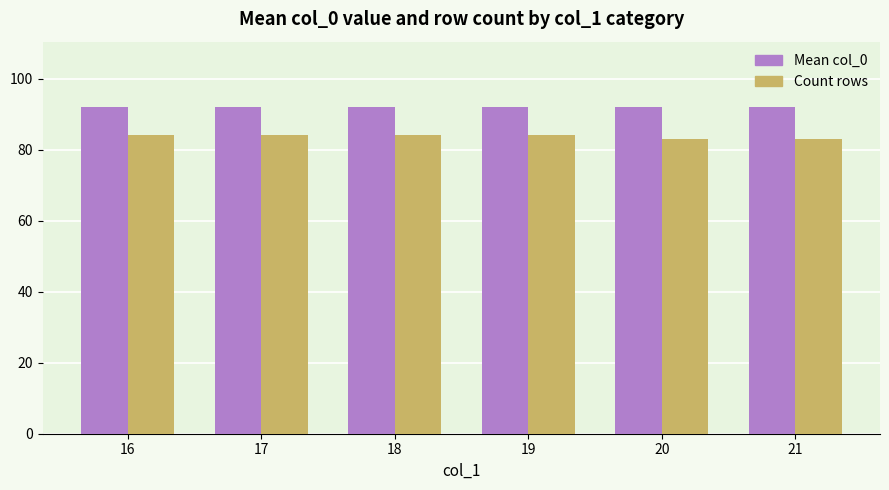

What is the difference between the highest and lowest values at 20?

9